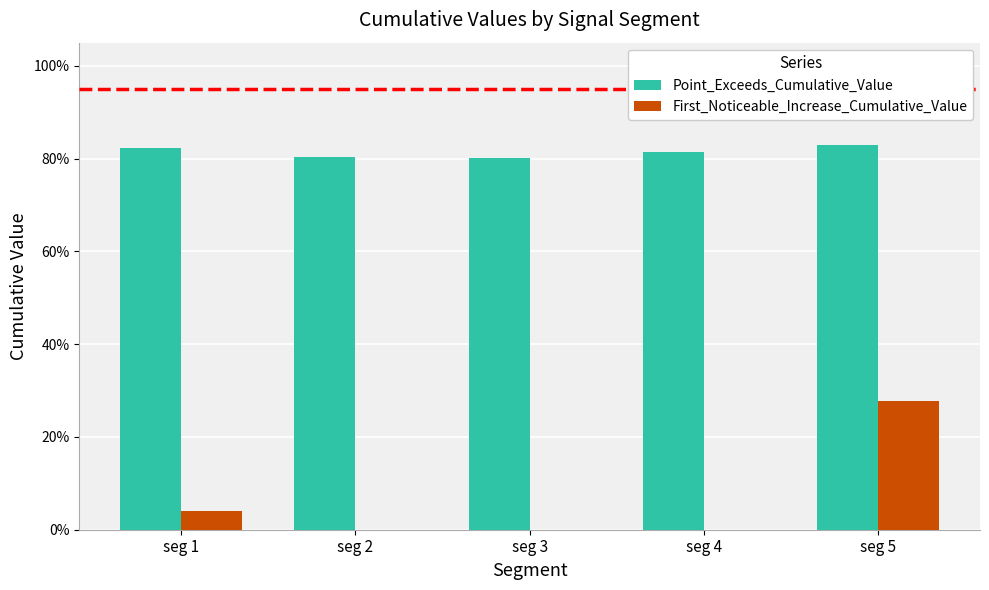

The value of First_Noticeable_Increase_Cumulative_Value at seg 4 is -0.2. True or false?

False